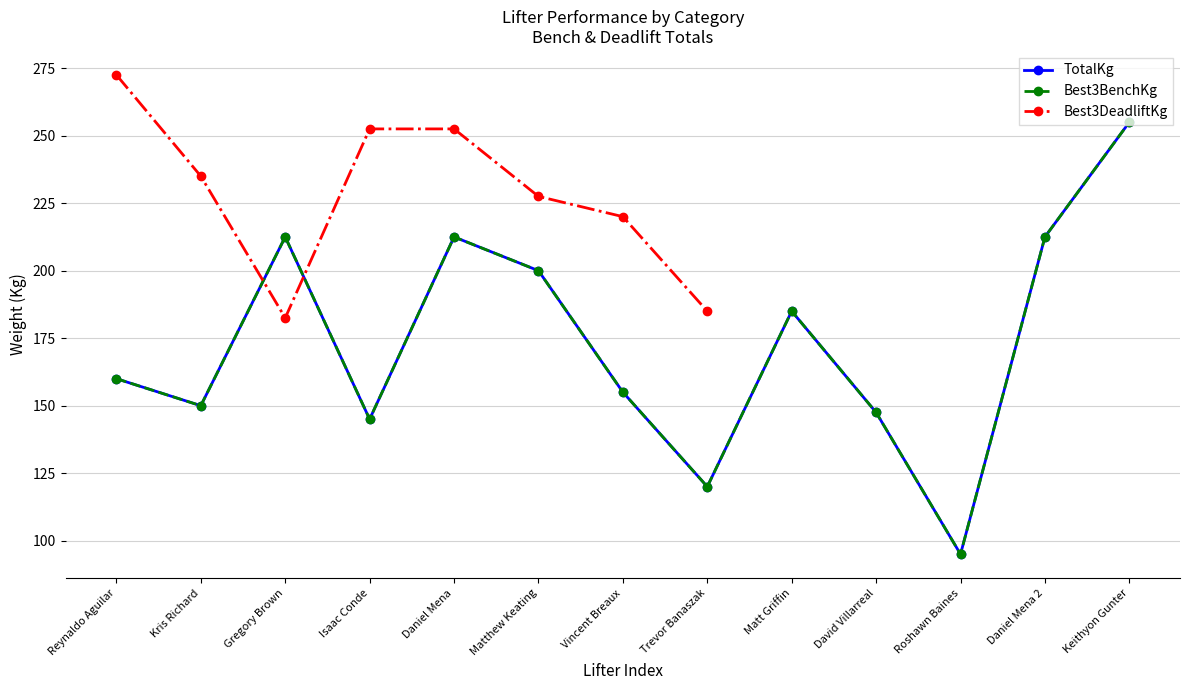

What is the smallest value displayed?

95.0